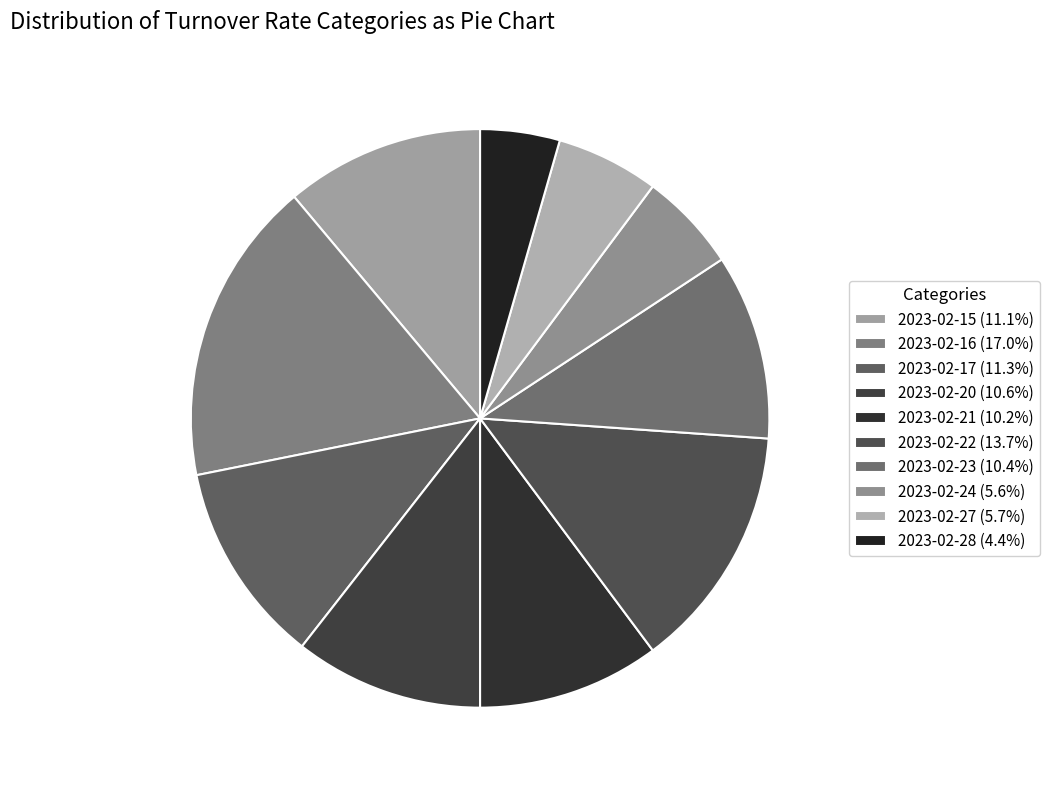

Count the number of slices in the pie.

10